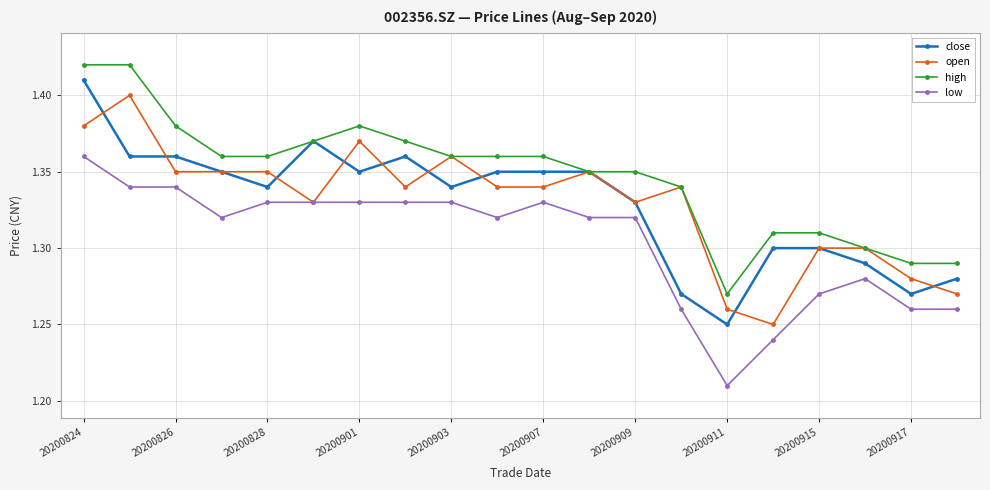

What are all the series names shown in the legend?

close, open, high, low